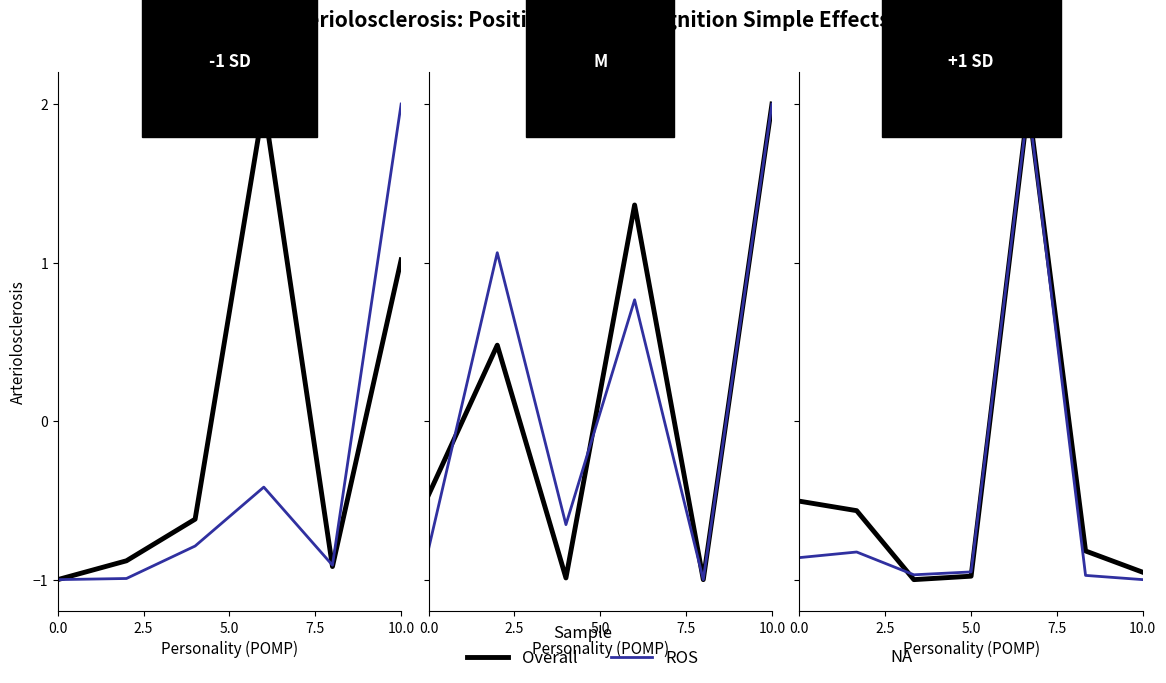

Does the chart have visible grid lines?

No